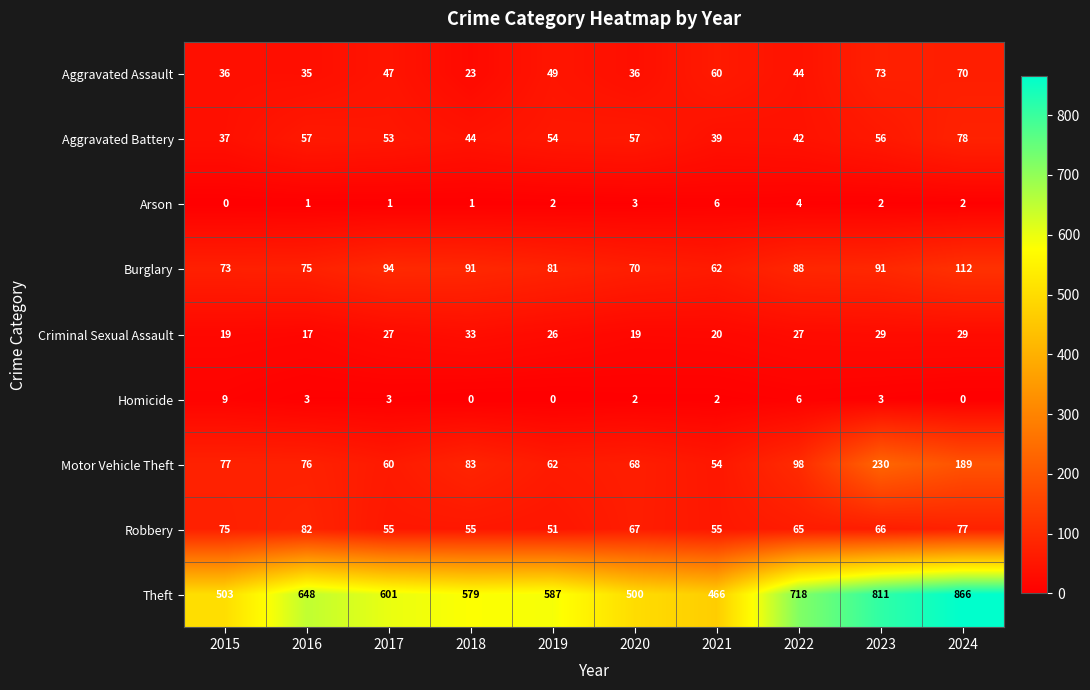

Which series has the largest total across all categories?

Theft